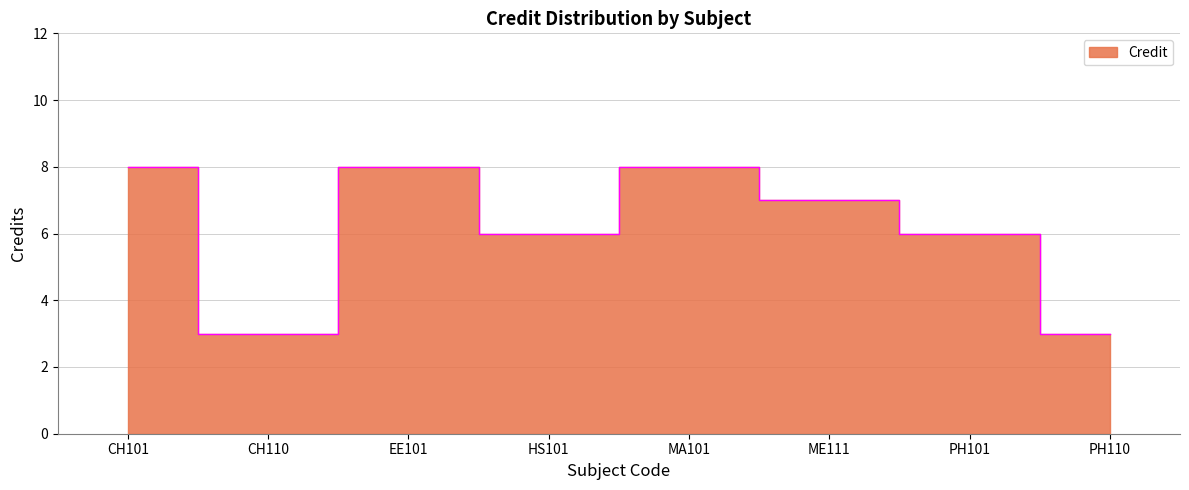

How many distinct data groups are displayed?

1